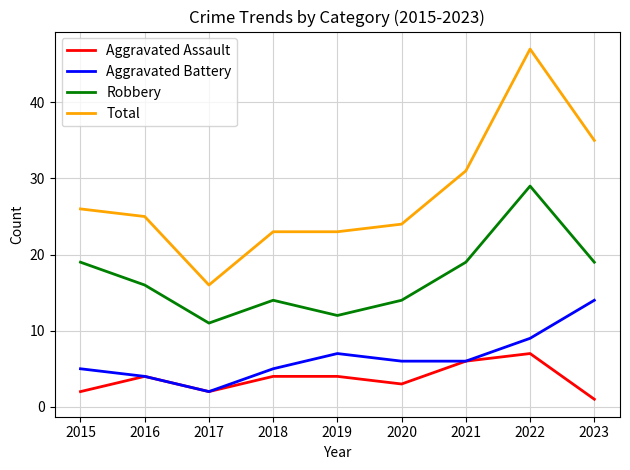

List the series in order of their peak value, lowest first.

Aggravated Assault, Aggravated Battery, Robbery, Total